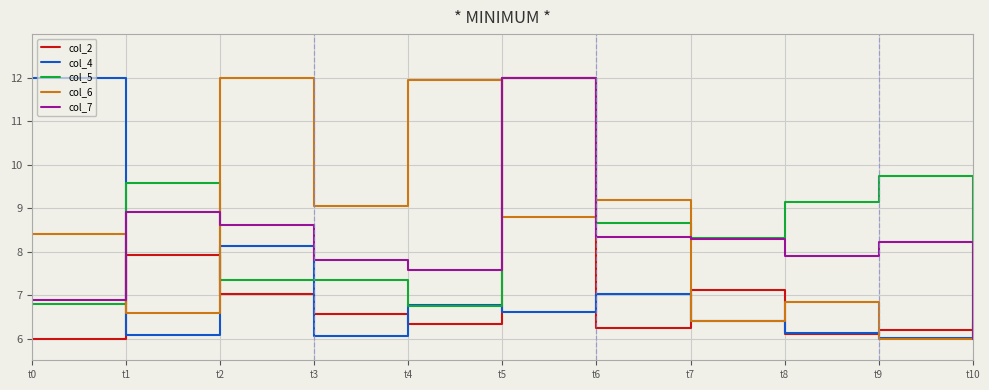

Which category has the lowest value in the col_5 series?

t10